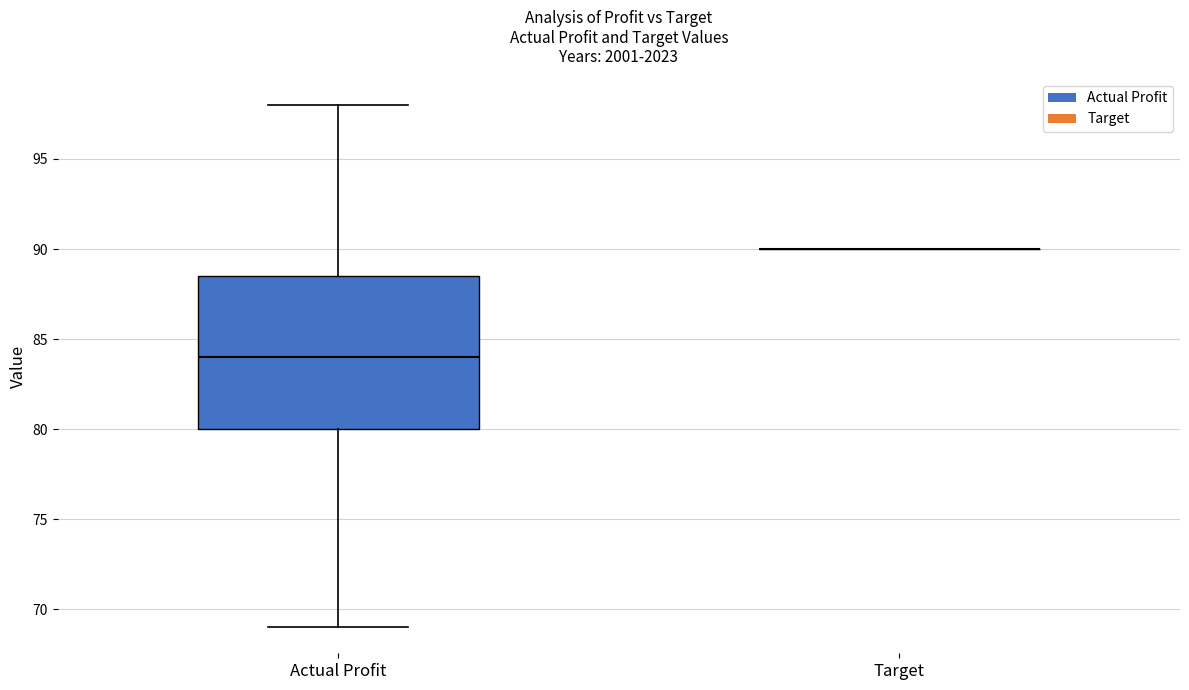

Comparing the boxes themselves (not the whiskers), which one is the tallest?

Actual Profit